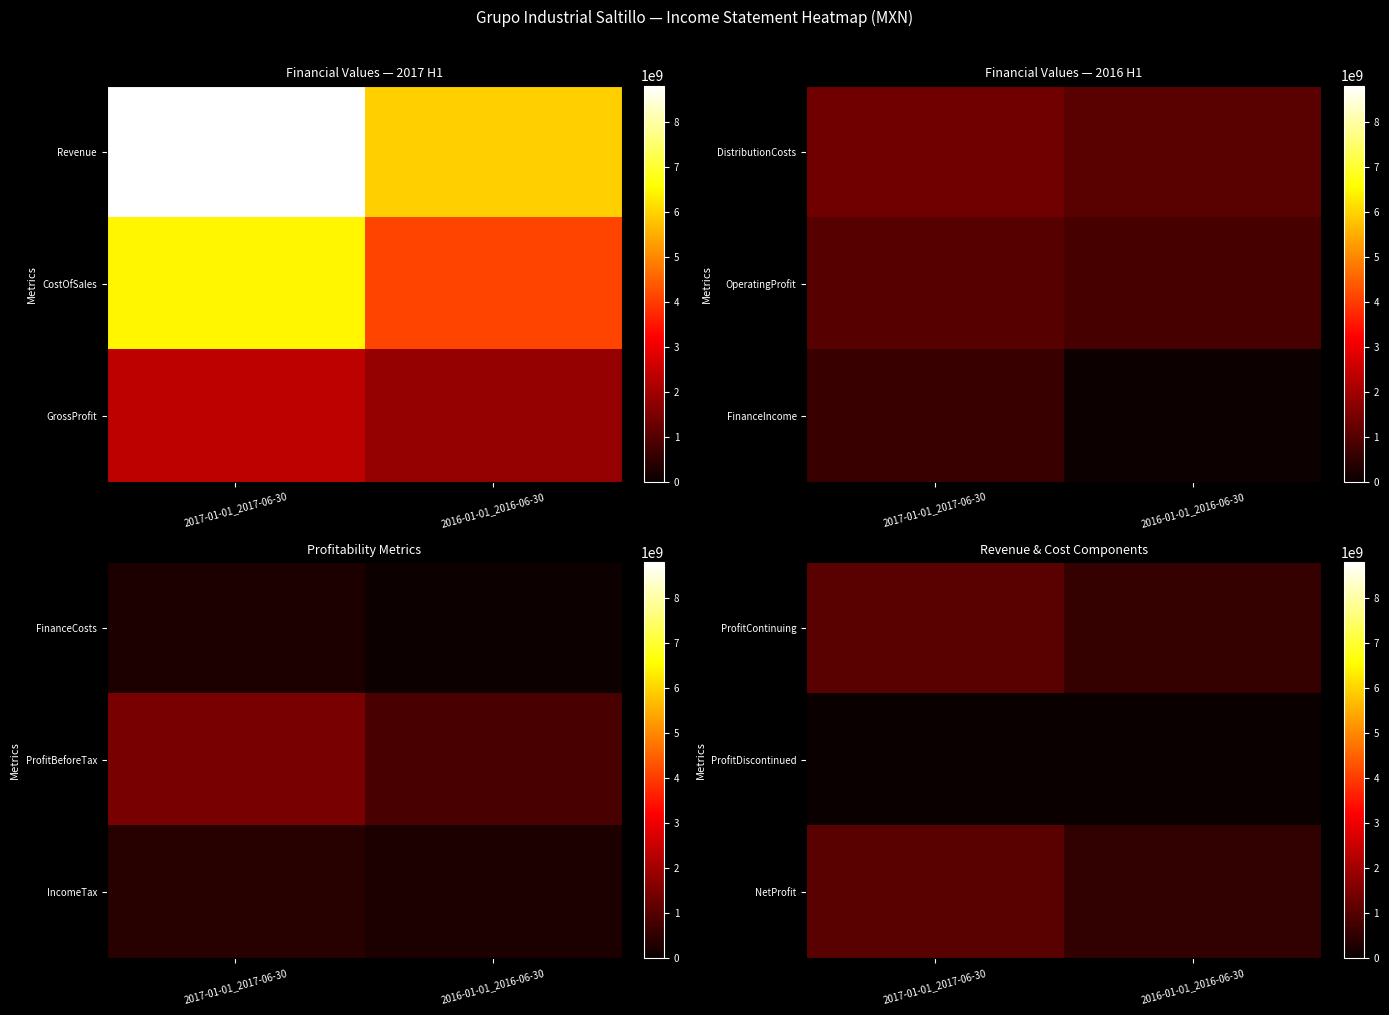

What is the difference between the maximum and minimum values in the NetProfit series?

509749000